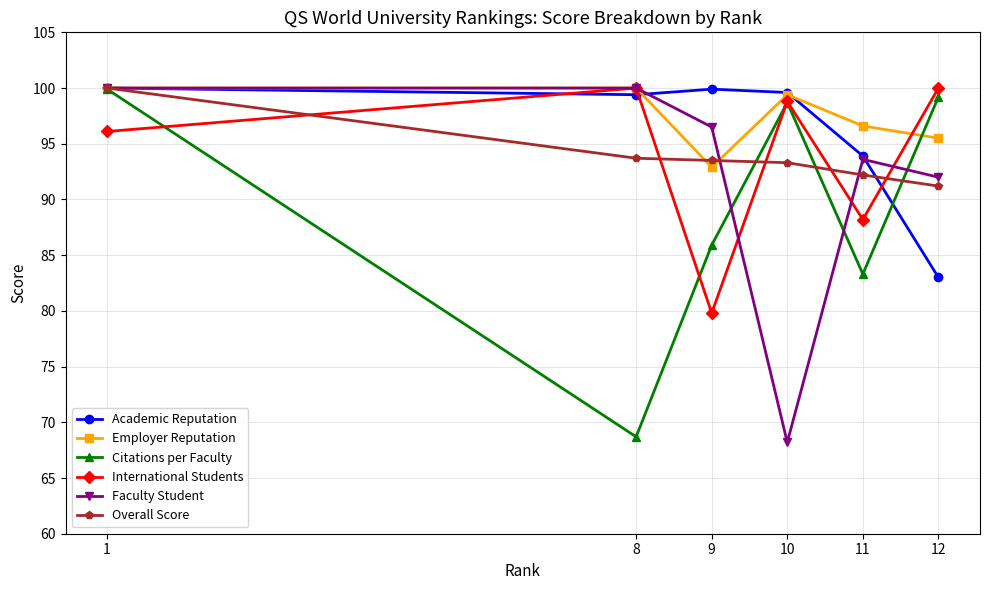

What is the difference between the Overall Score values at 11 and 8?

1.5